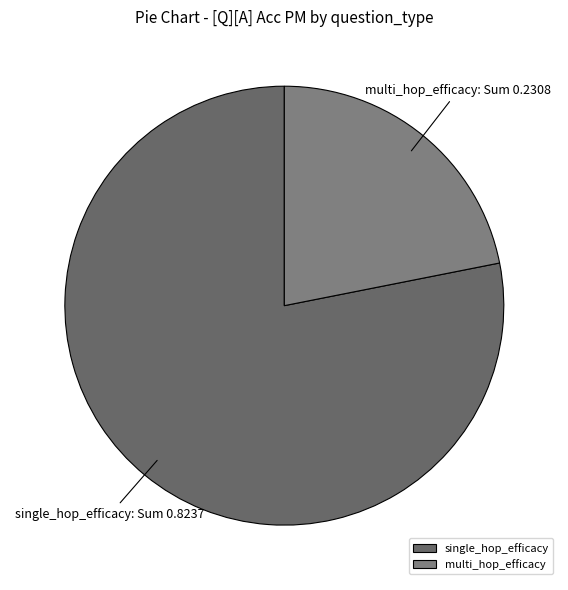

Which category has the smallest portion of the pie?

multi_hop_efficacy